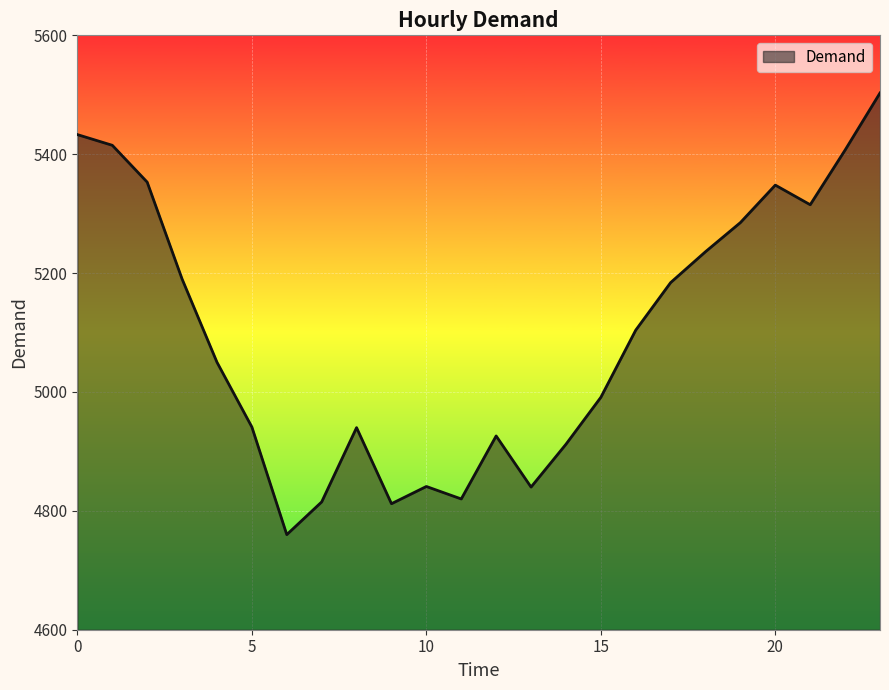

True or false: the data has more than 1 interior local peaks.

True